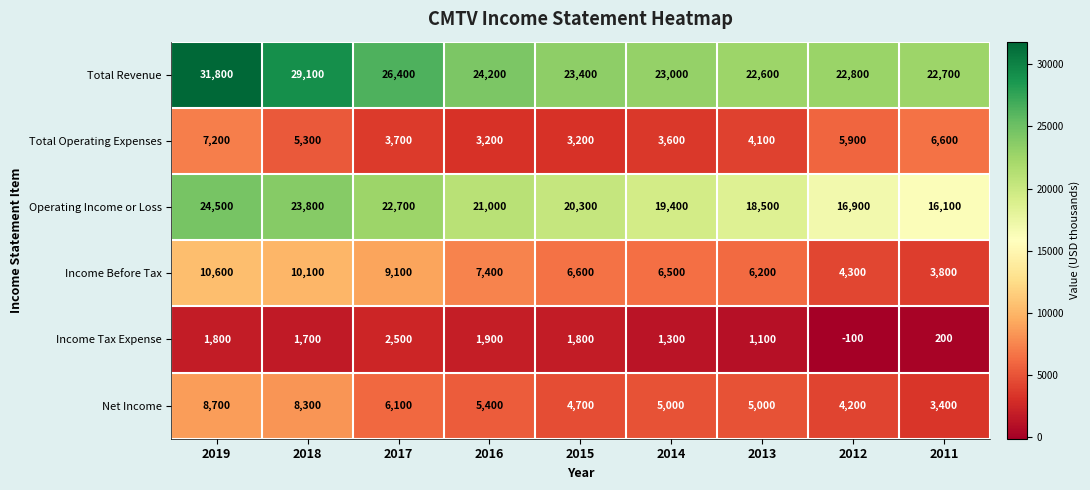

At which category does the chart reach its peak across all series?

2019